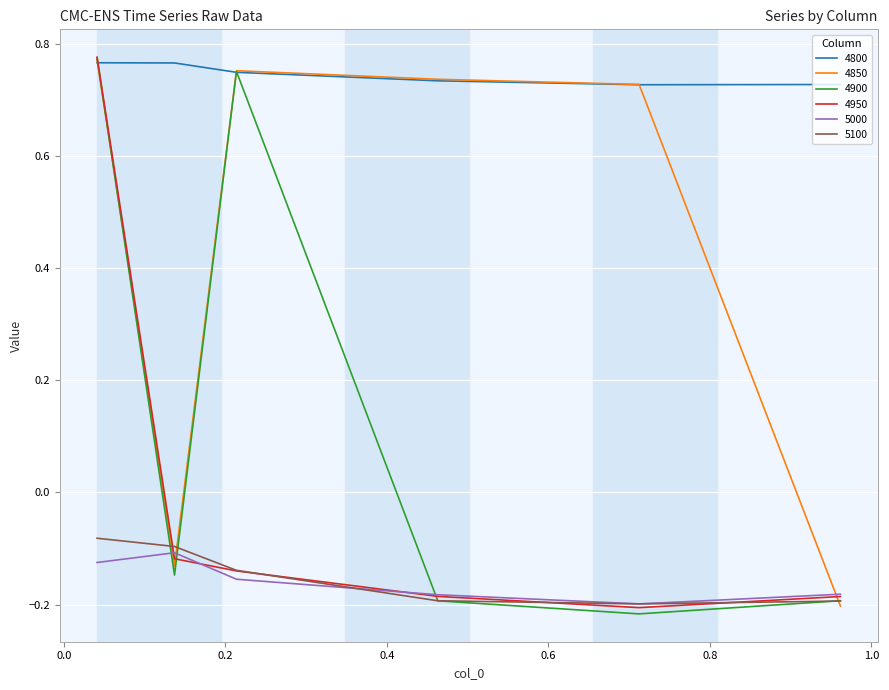

Which series has the widest spread of values?

4900